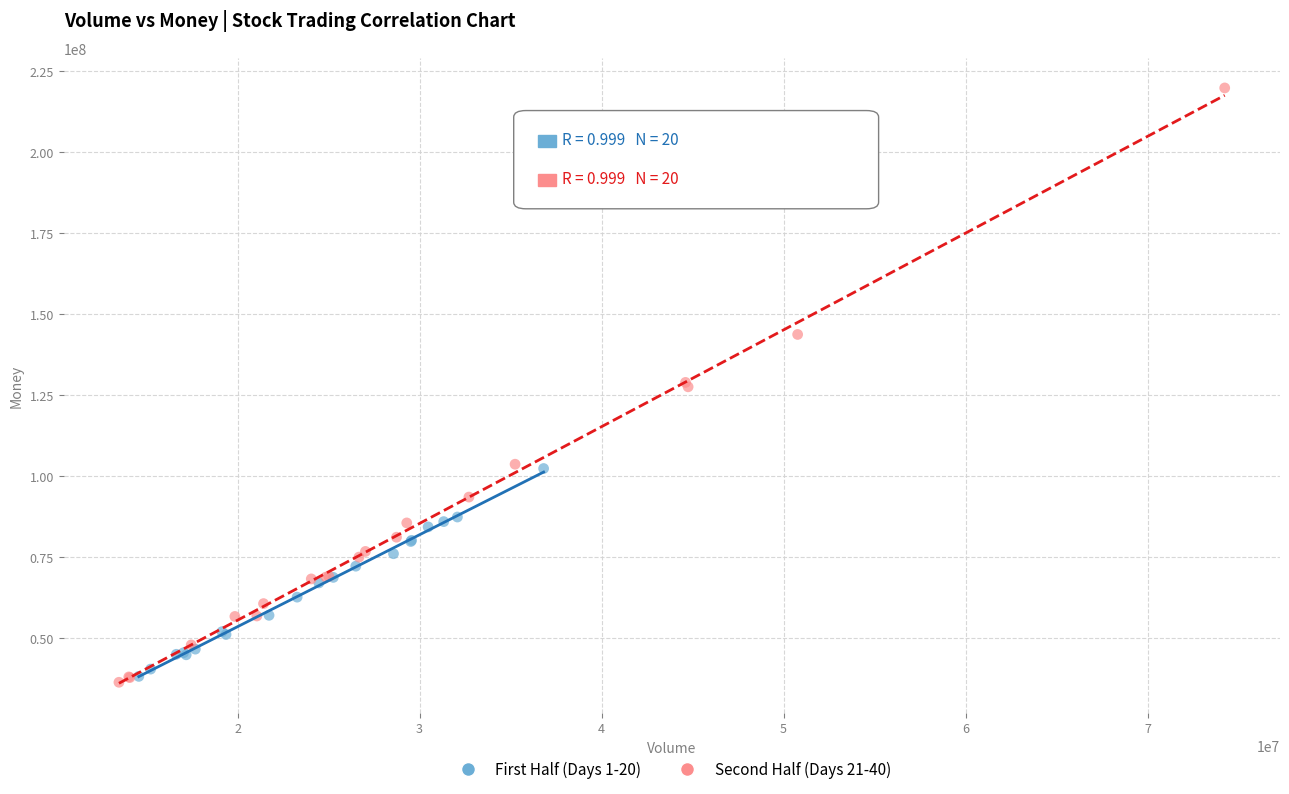

Which series contains the lowest Y value?

Second Half (Days 21-40)